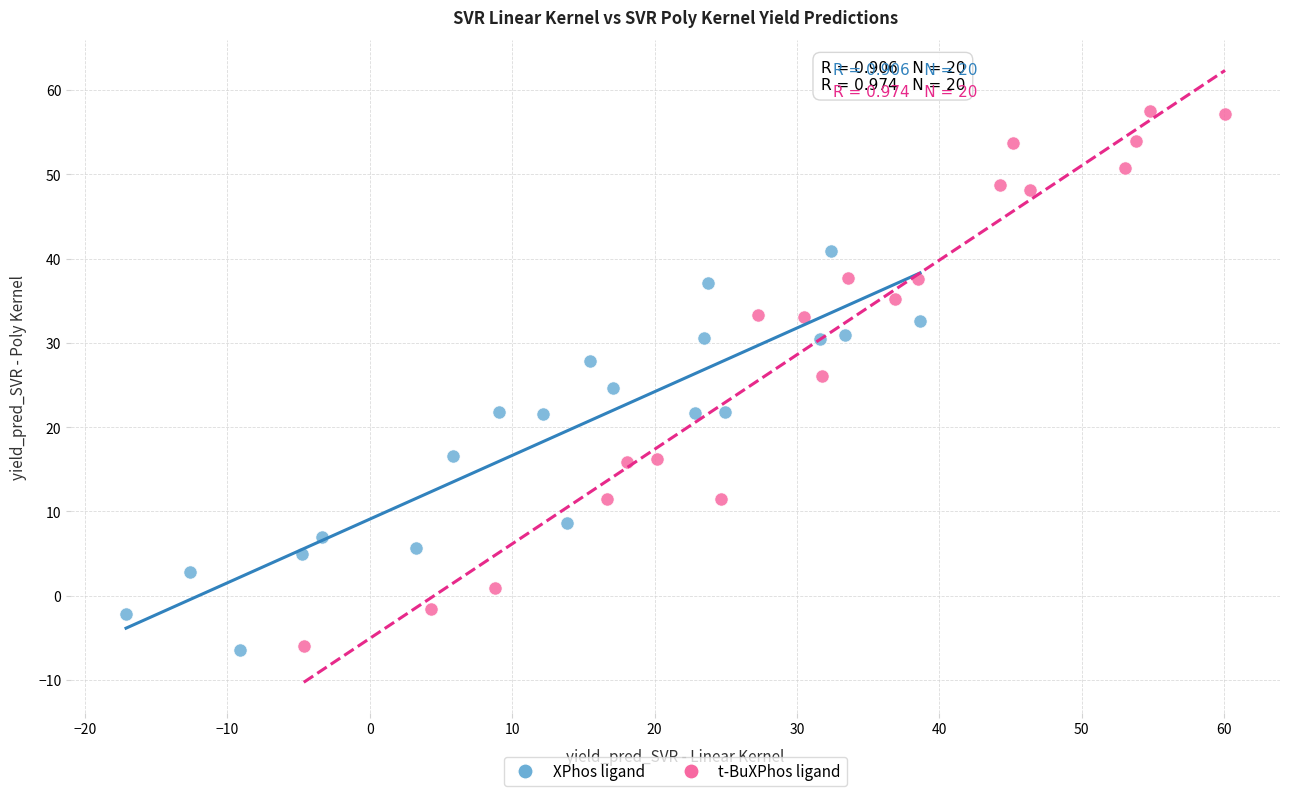

Which series reaches the maximum Y coordinate?

t-BuXPhos ligand